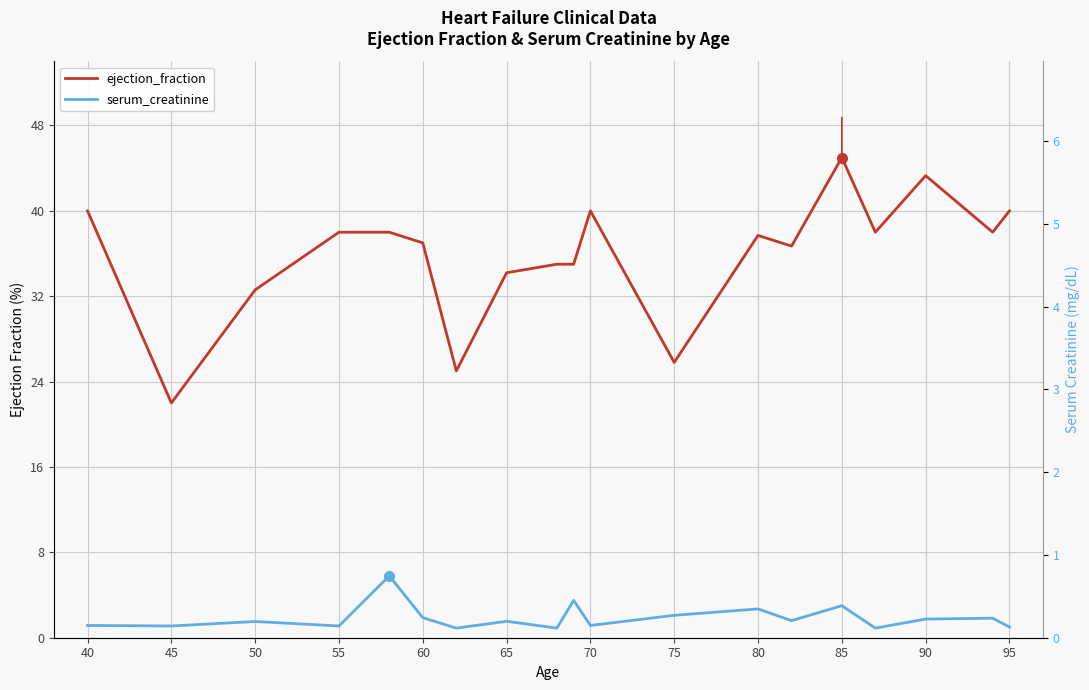

How many categories are shown in the chart?

19